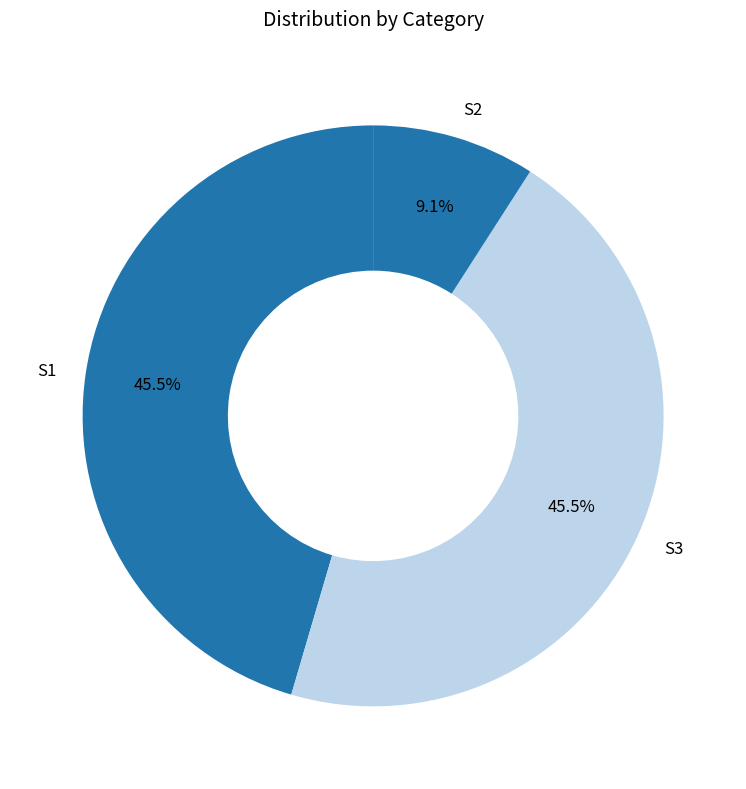

What is the smallest slice in the pie chart?

S2